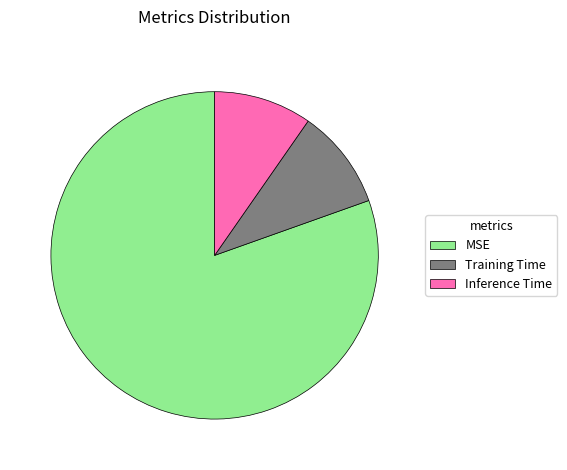

What is the largest slice in the pie chart?

MSE